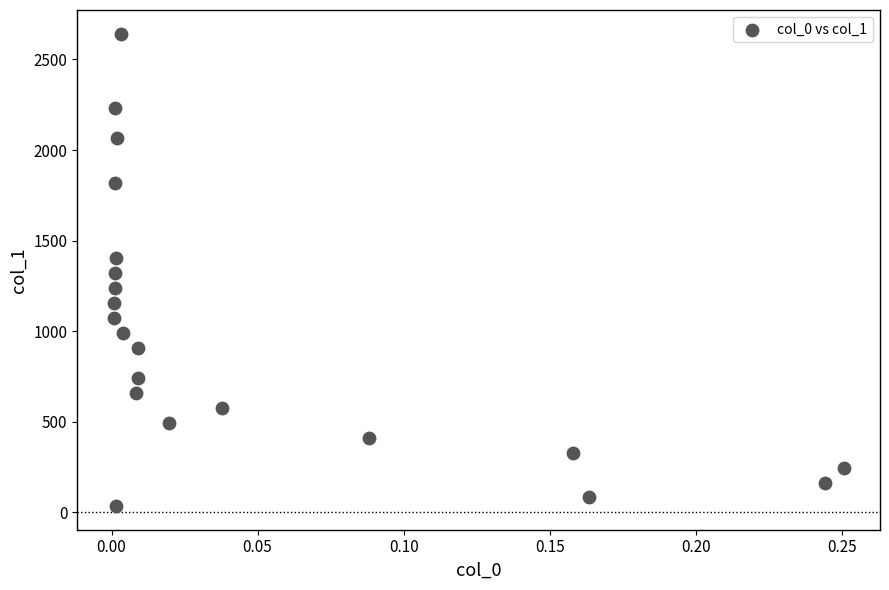

What is the range of Y values (max minus min)?

2607.5